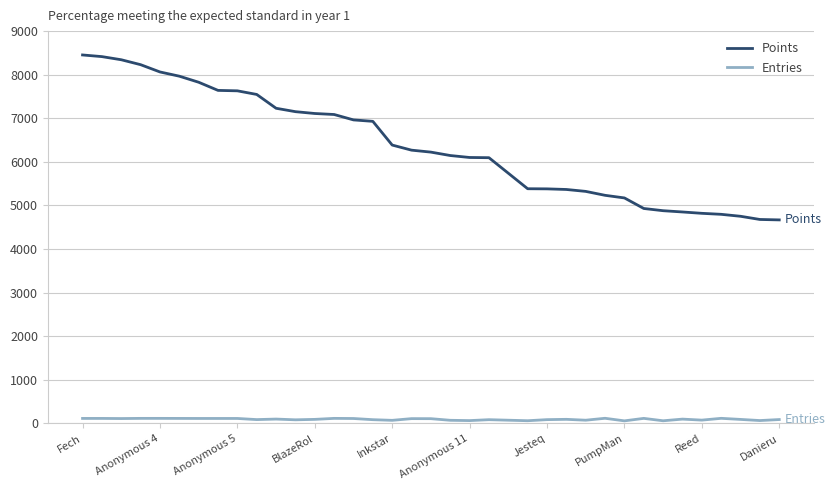

Rank the series by their average value, from highest to lowest.

Points, Entries